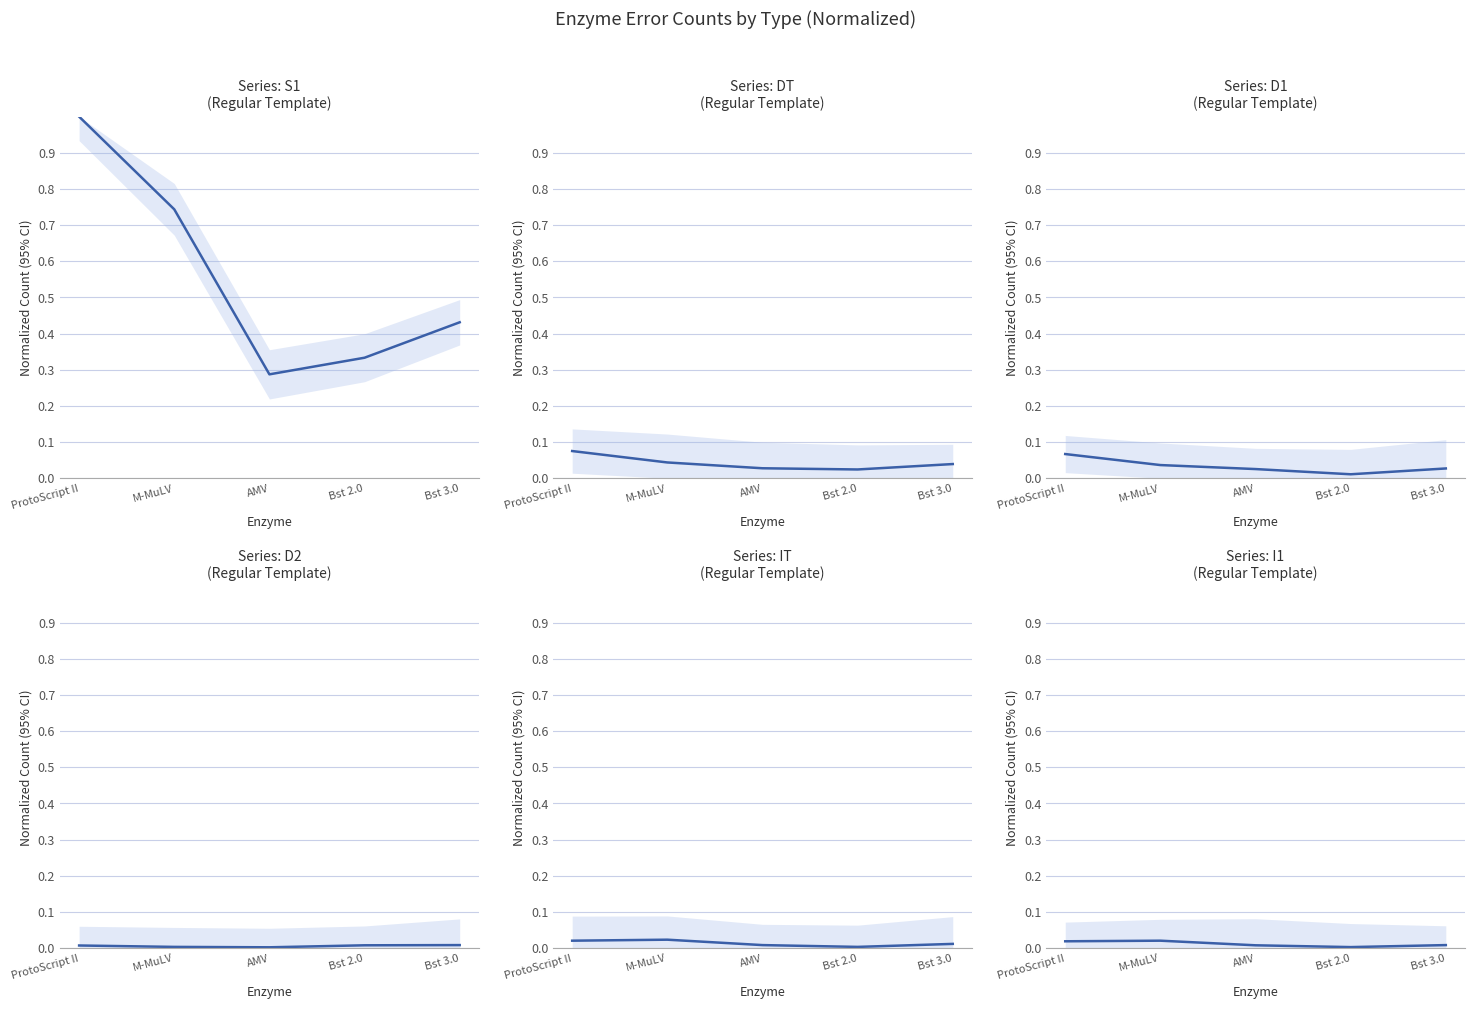

Reading left to right, list all the values displayed in this chart.

S1: 1.0	0.7	0.3	0.3	0.4
DT: 0.1	0.0	0.0	0.0	0.0
D1: 0.1	0.0	0.0	0.0	0.0
D2: 0.0	0.0	0.0	0.0	0.0
IT: 0.0	0.0	0.0	0.0	0.0
I1: 0.0	0.0	0.0	0.0	0.0